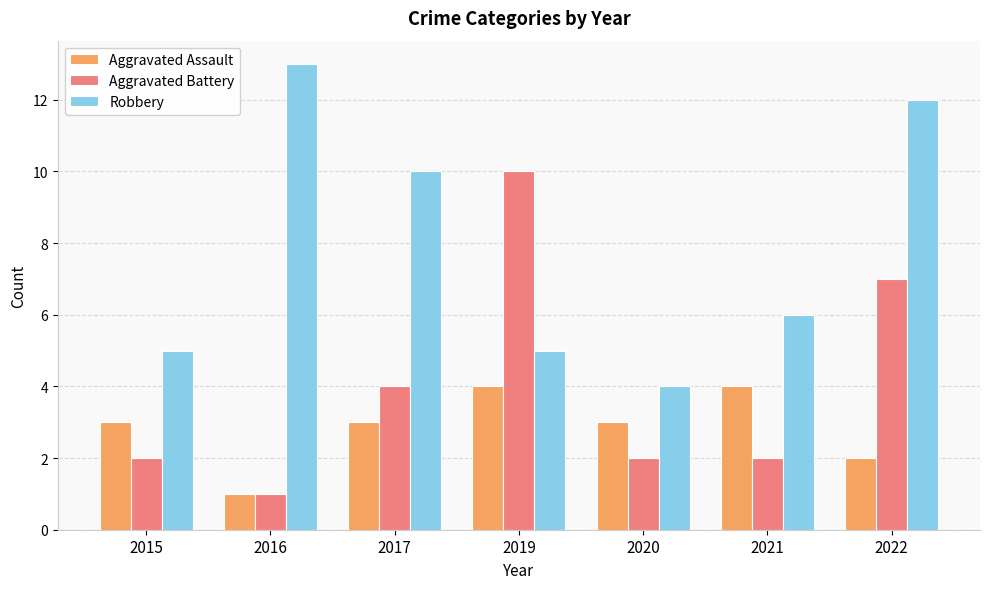

Which category has the lowest value across all series?

2016